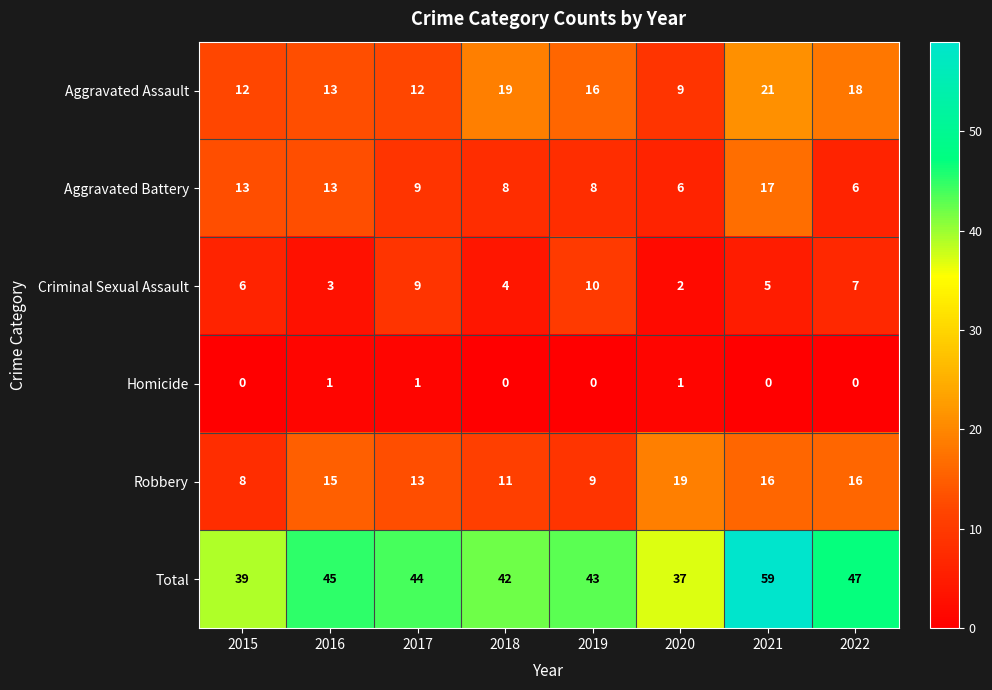

At which category is the sum across all series the highest?

2021